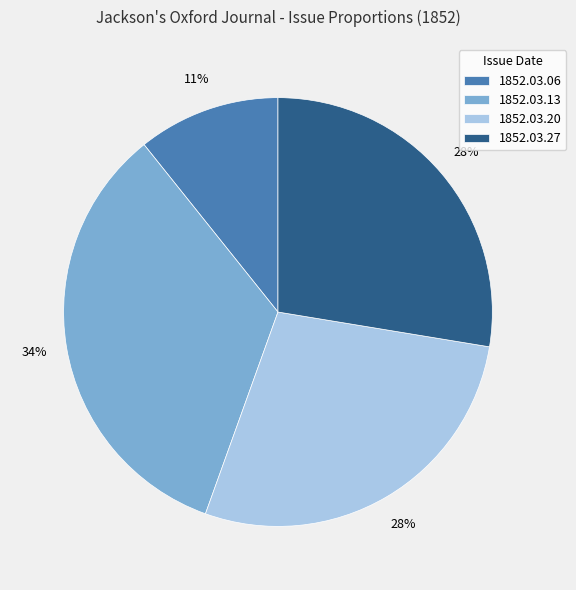

Between 1852.03.27 and 1852.03.06, which is larger?

1852.03.27